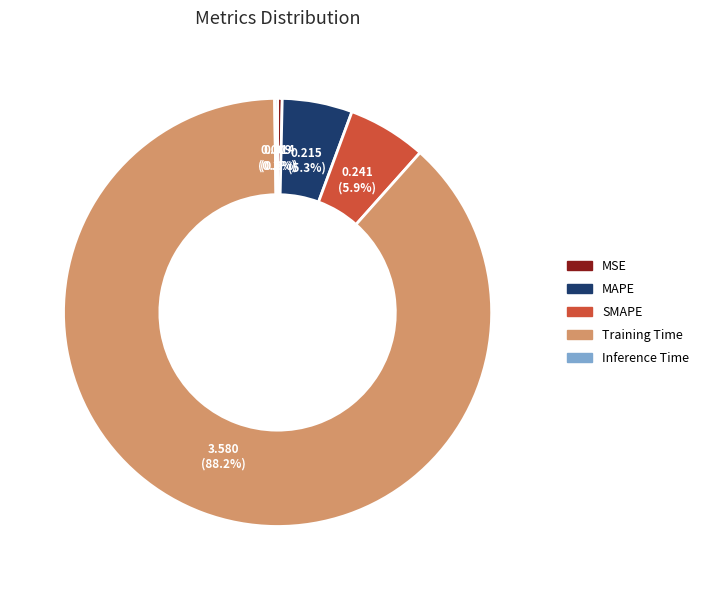

The MAPE slice represents 1% of the pie. True or false?

False